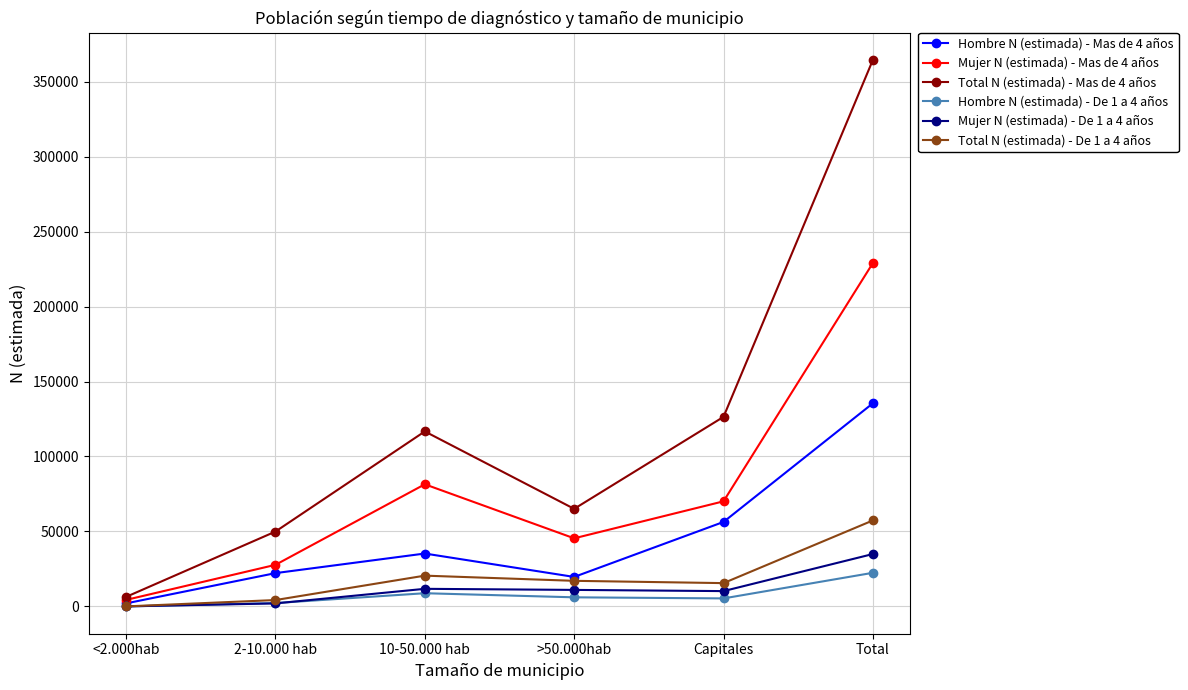

True or false: Mujer N (estimada) - De 1 a 4 años has more than 2 points higher than both neighbors.

False